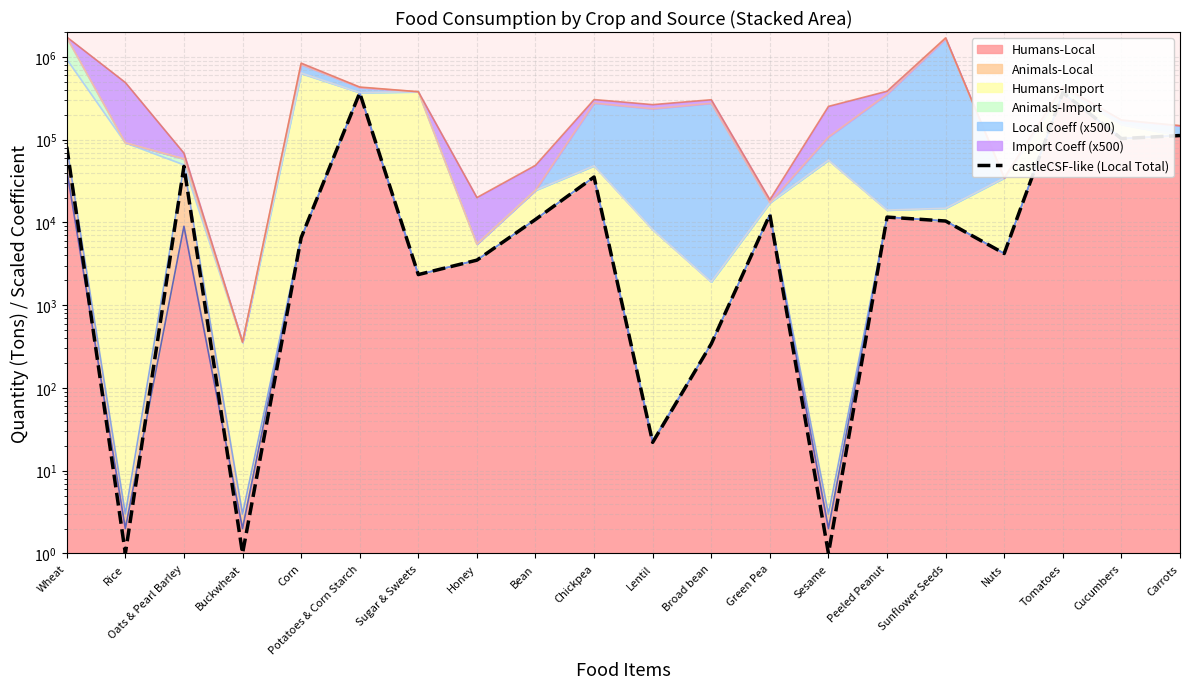

Does the chart display data point markers on the line(s)?

No